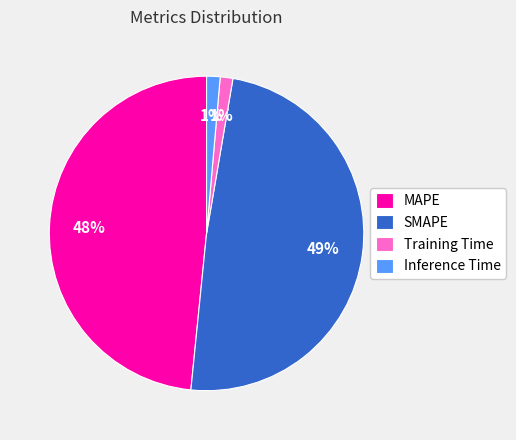

To the nearest percent, what percentage of the pie is SMAPE?

49%